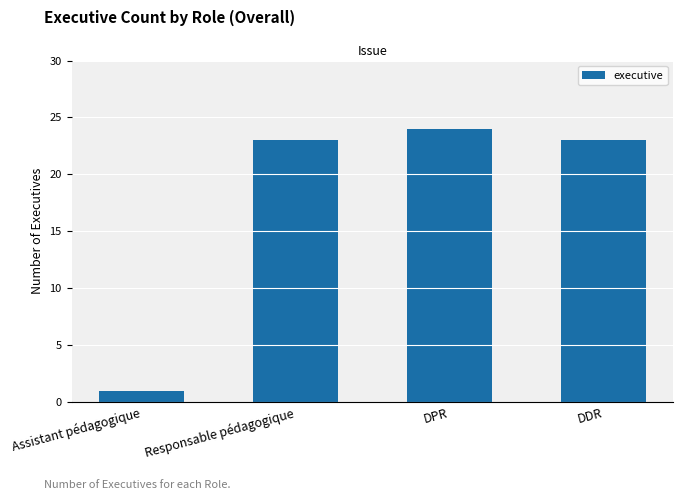

True or false: the data shows 23 at Responsable pédagogique.

True